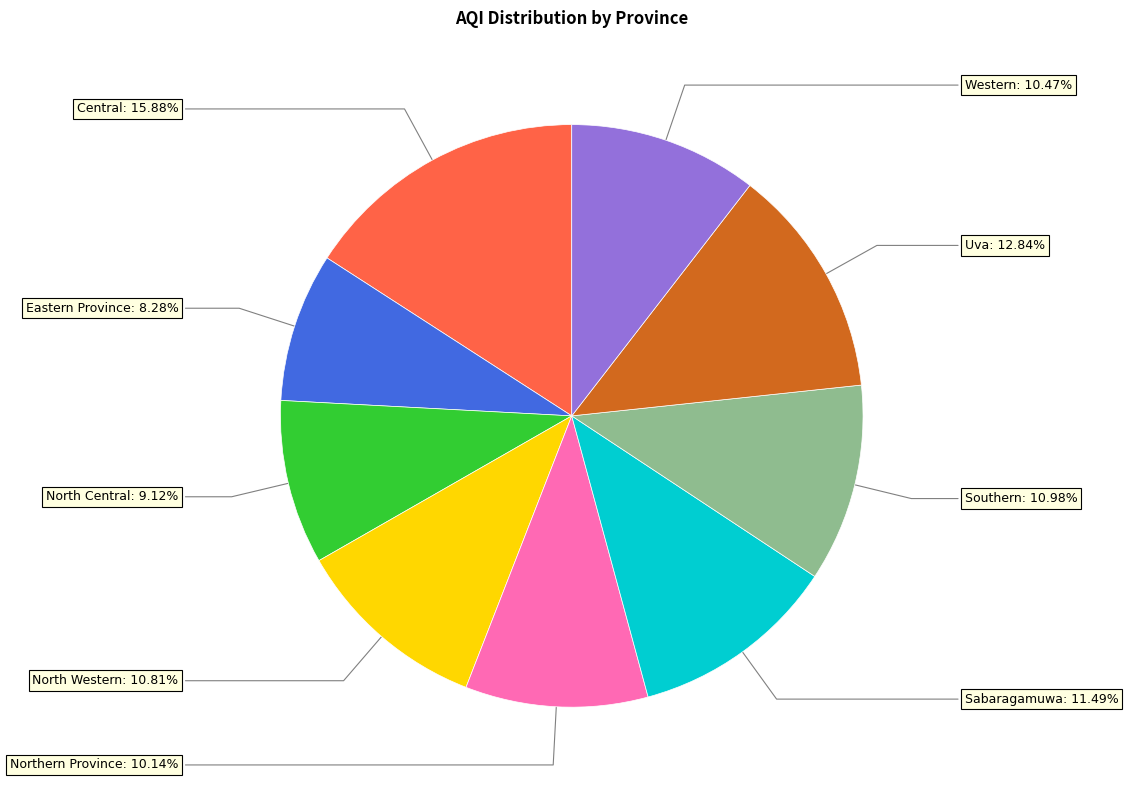

Is there any slice that represents more than half of the pie?

No